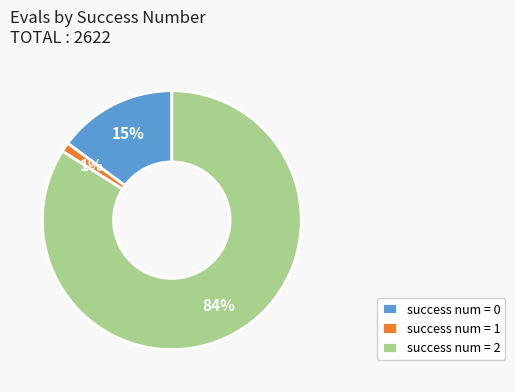

Do success num = 0 and success num = 2 together represent more than half of the pie?

Yes